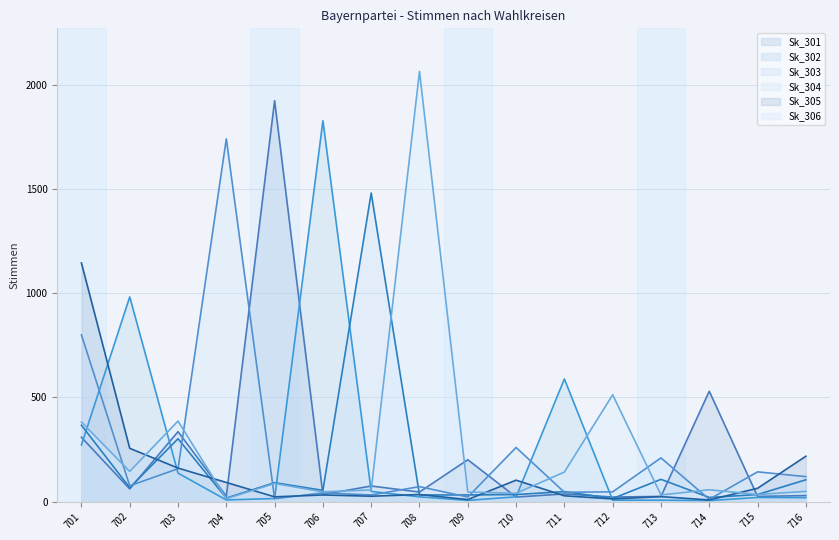

Where is Sk_301 nearest to the value 973?

714